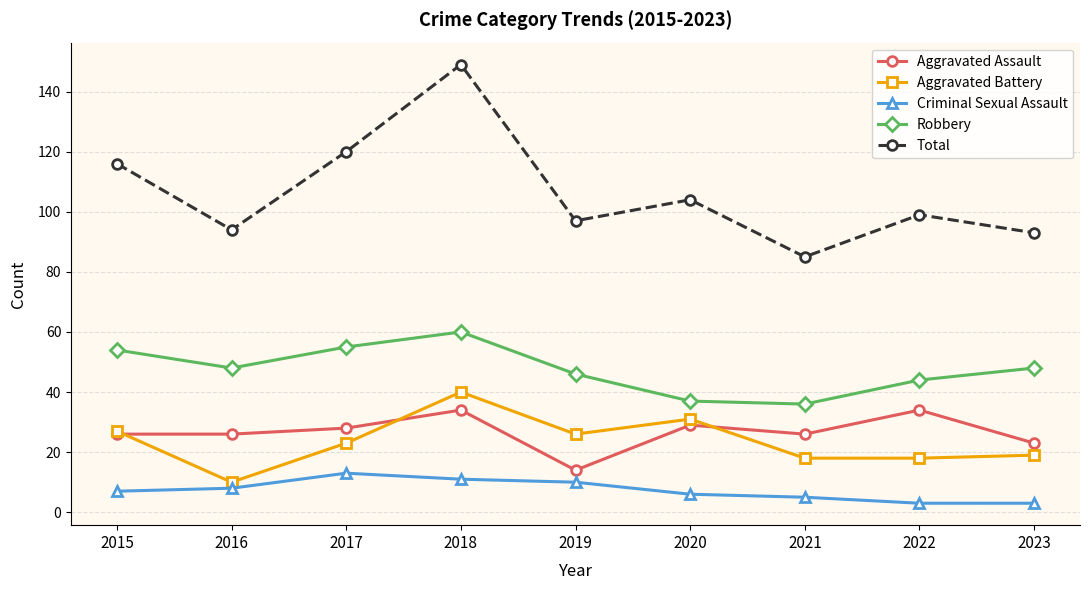

Which series has the largest range (max minus min)?

Total